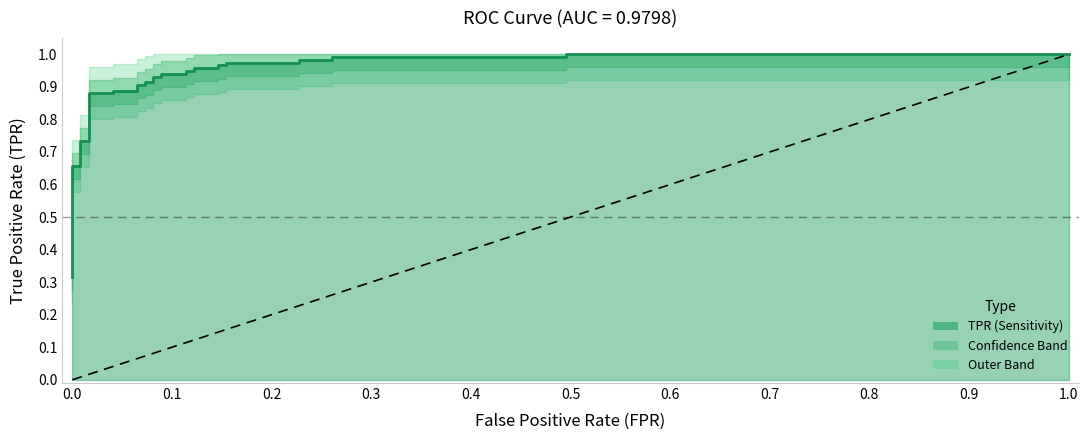

What is the smallest value displayed?

0.3